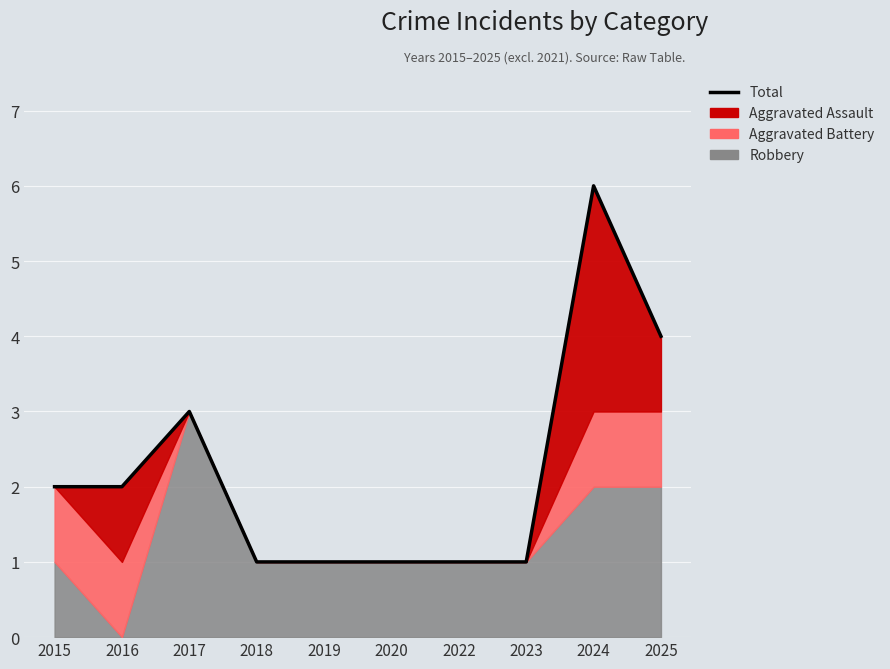

Reading right to left, extract all data points from this chart.

4	6	1	1	1	1	1	3	2	2